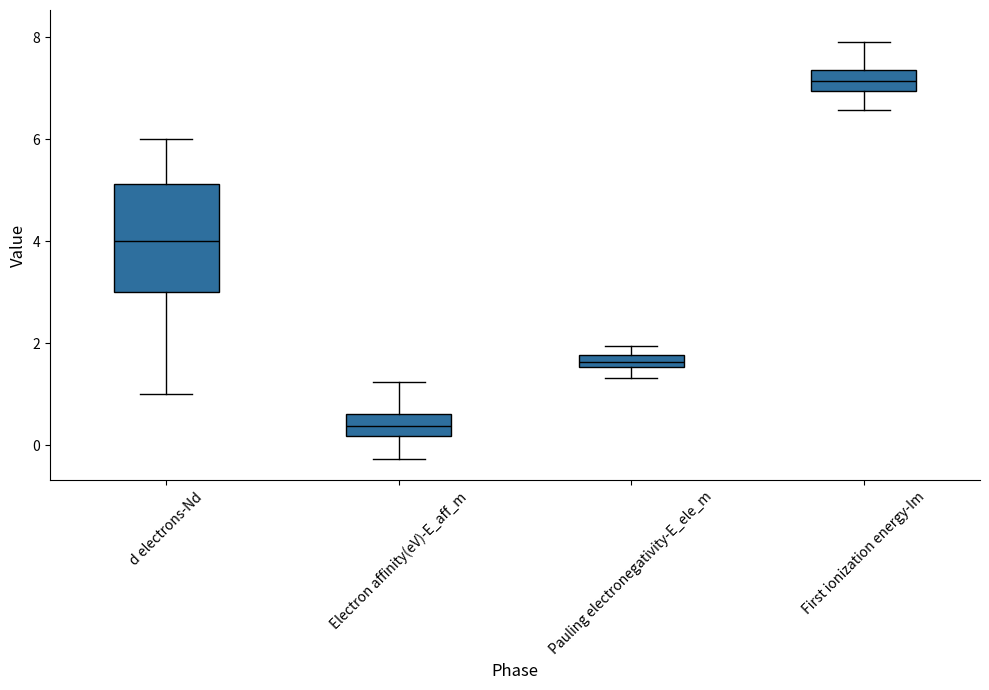

Where does the upper whisker of the box for d electrons-Nd end on the y-axis? The values are not printed on the chart, so give them approximately, as read against the axis.

6.0